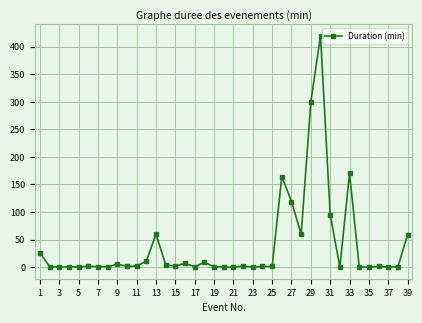

True or false: there are more than 0 points higher than both neighbors.

True